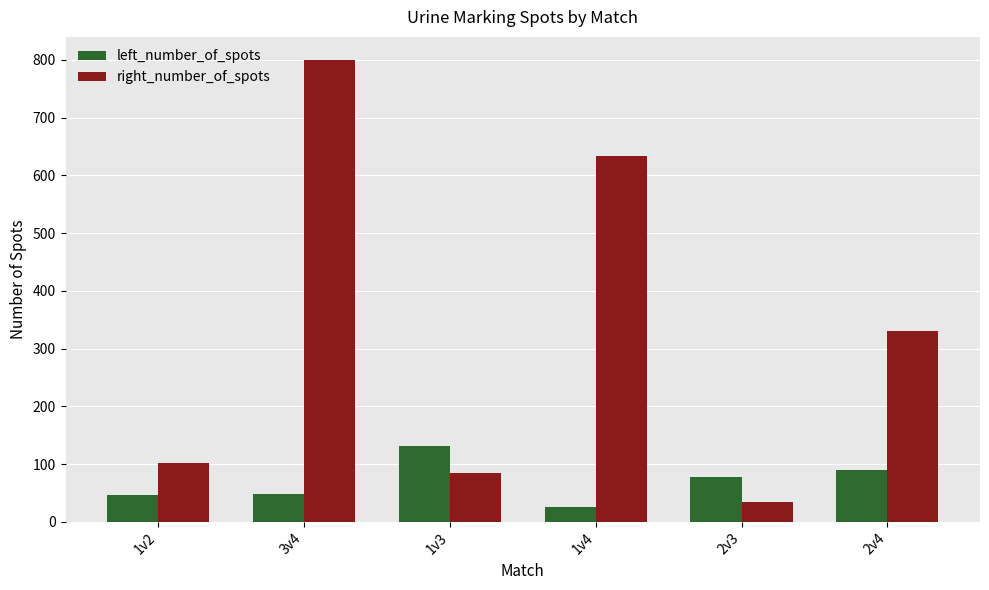

Is it true that left_number_of_spots equals 52 at 1v3?

False